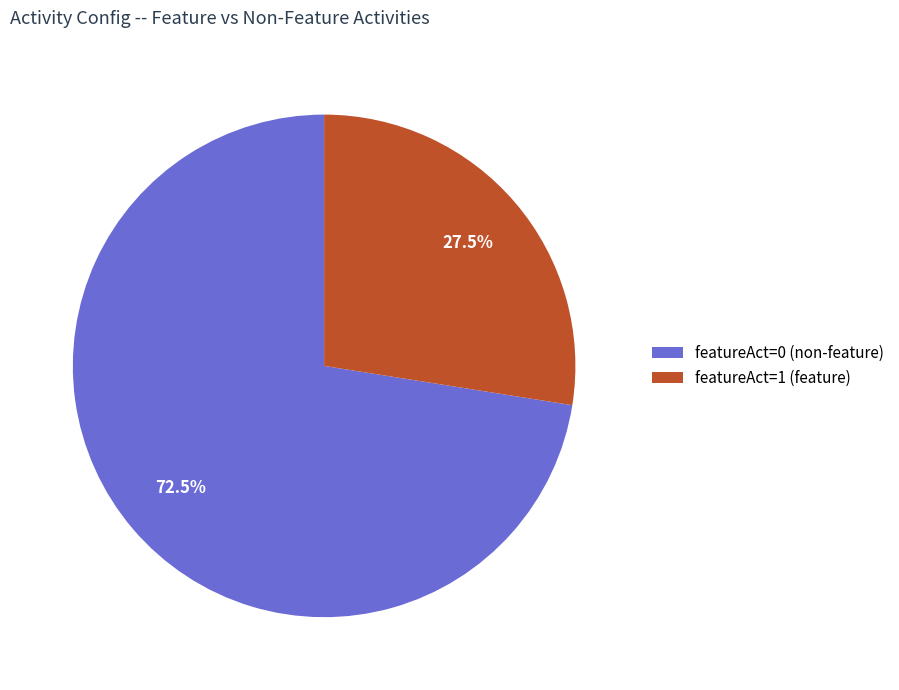

Approximately how many times larger is the value at featureAct=0 (non-feature) compared to featureAct=1 (feature)?

2.6